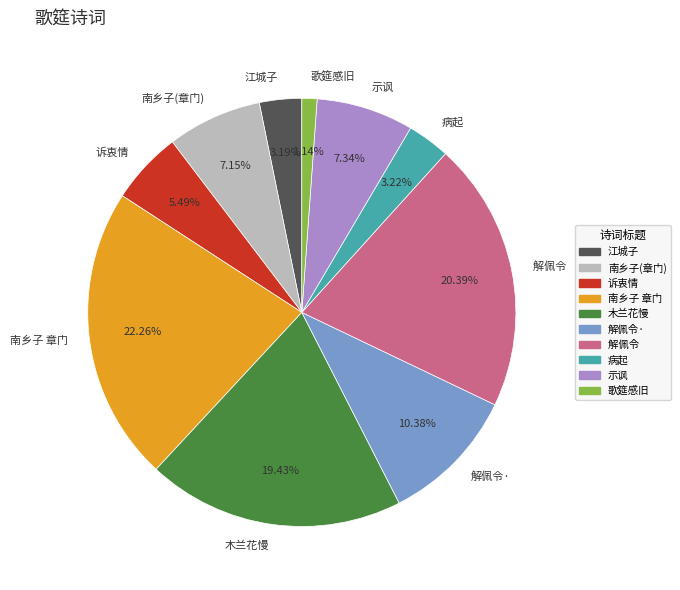

How many segments does this pie chart have?

10